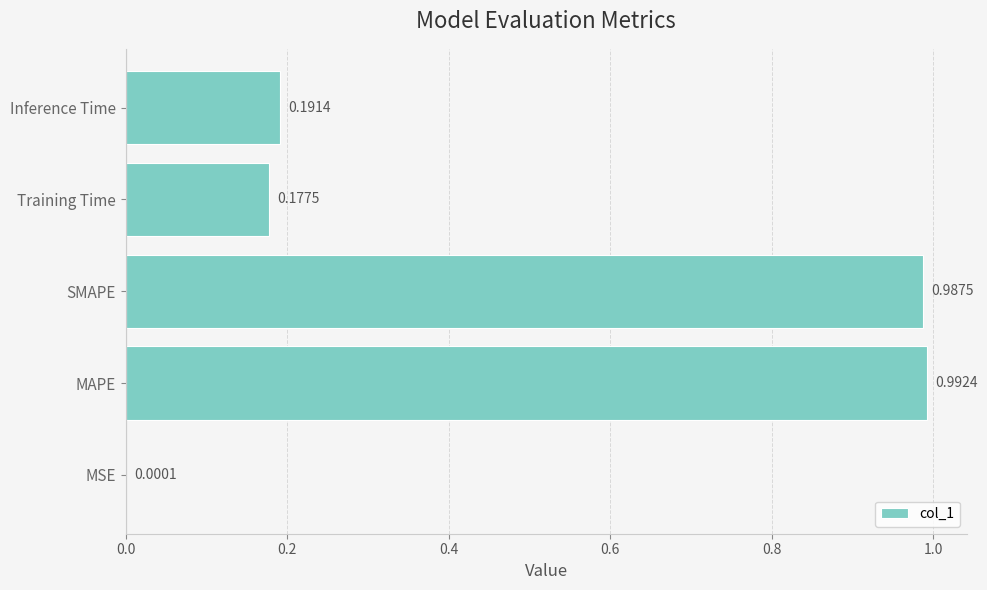

At which category does the chart reach its peak across all series?

MAPE